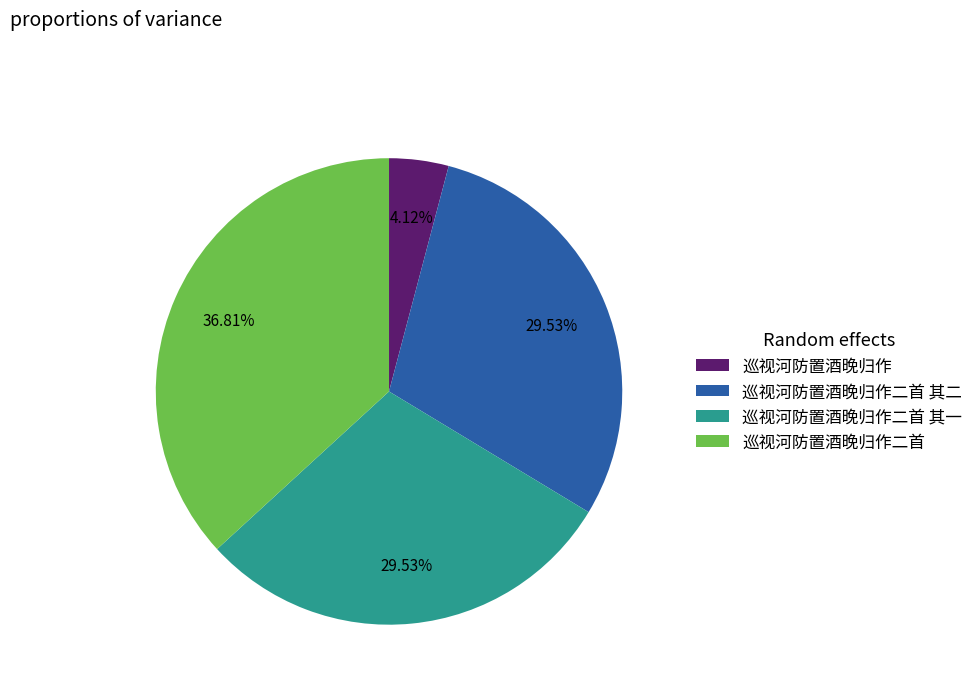

True or false: 巡视河防置酒晚归作二首 其二 accounts for 30% of the total.

True